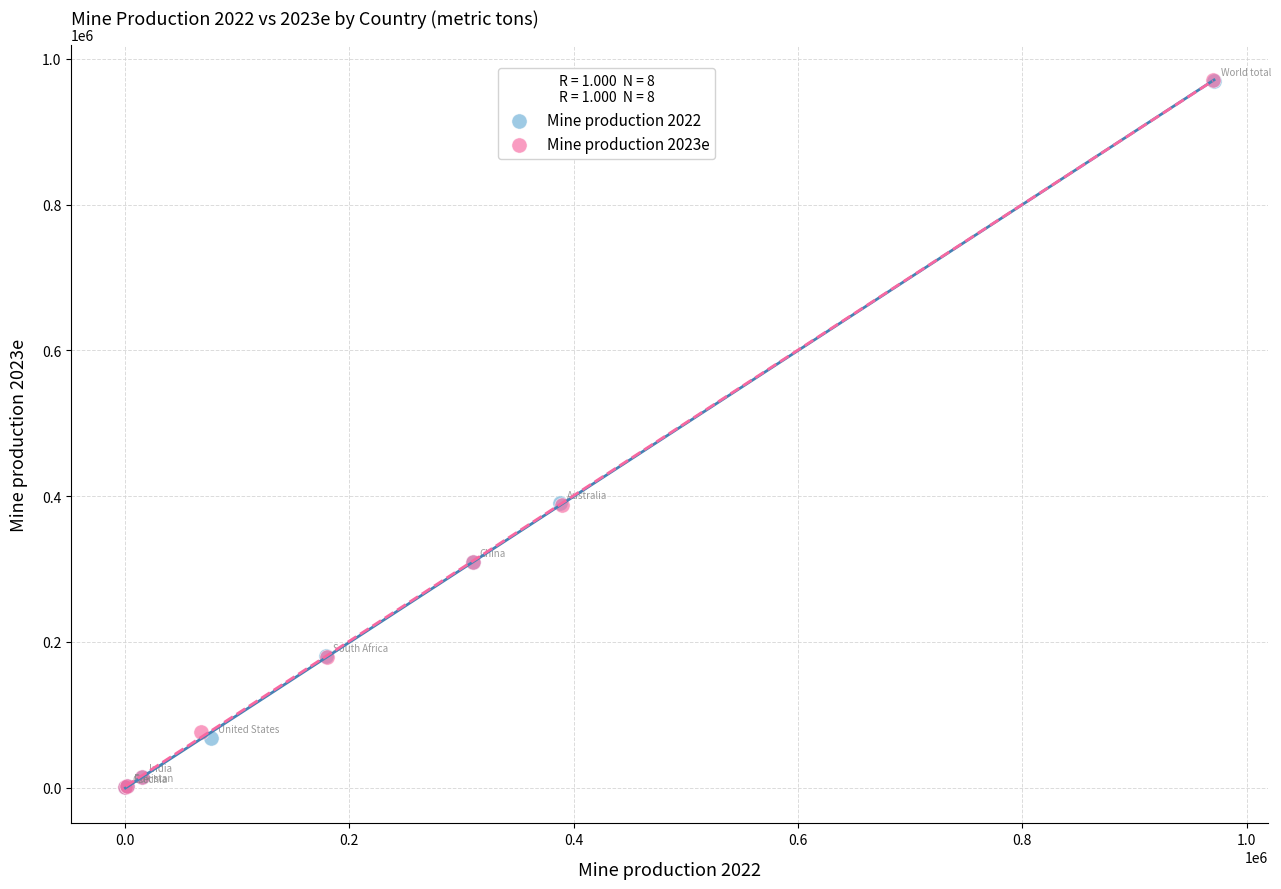

Which series has the widest spread of Y values?

Mine production 2023e